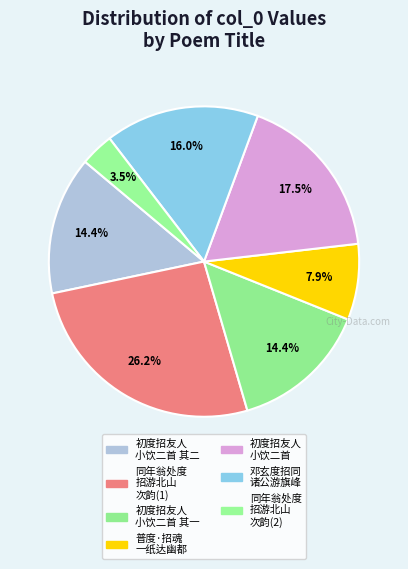

Rank the categories by value from lowest to highest.

同年翁处度招游北山次韵, 普度·招魂一纸达幽都, 初度招友人小饮二首 其一, 初度招友人小饮二首 其二, 邓玄度招同张孟奇韩孟郁诸公游旗峰, 初度招友人小饮二首, 同年翁处度招游北山次韵